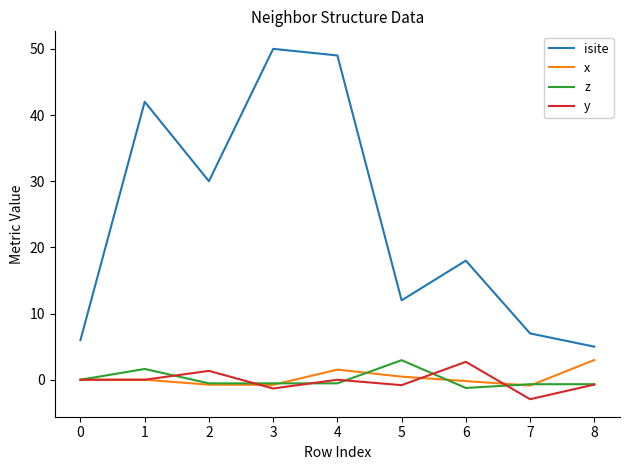

The x series shows 0.0 at 0. True or false?

True